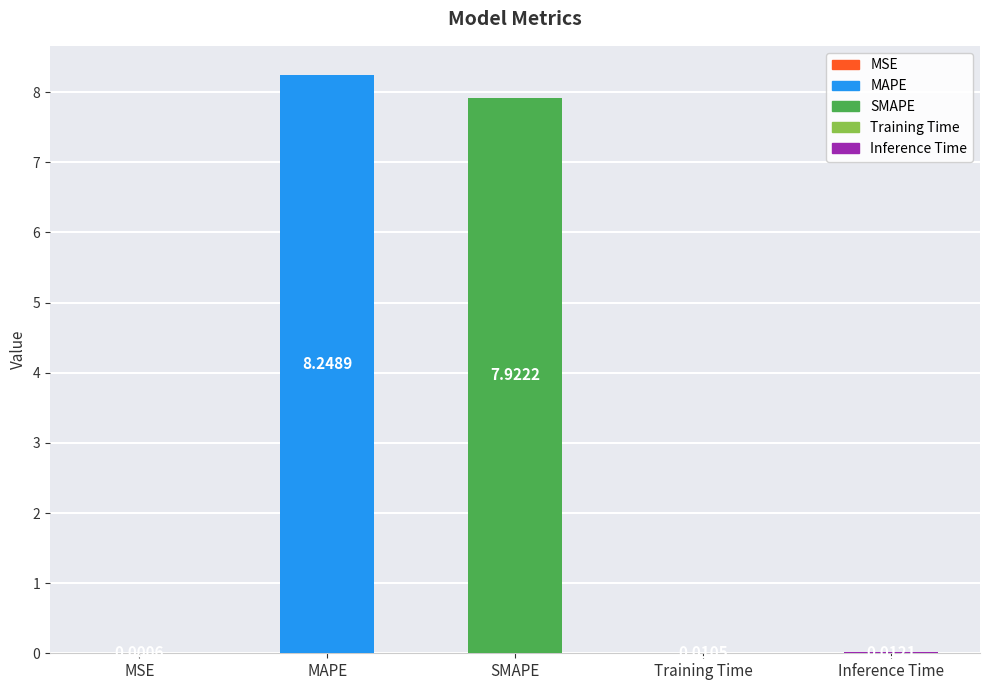

Where is the data nearest to the value 4?

SMAPE